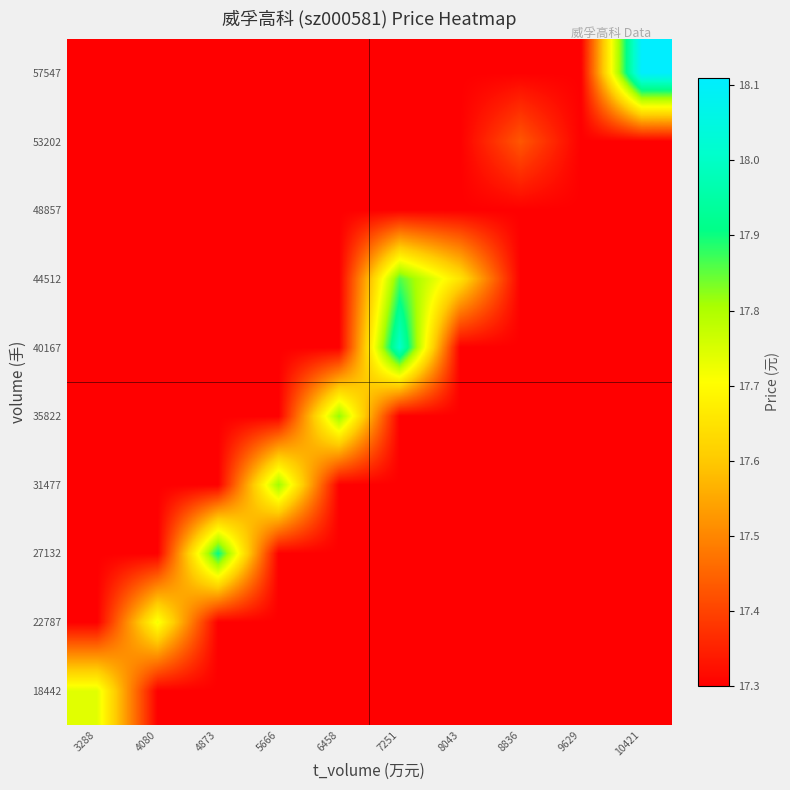

Reading right to left, list all the values displayed in this chart.

18442: 10421=17.3	9629=17.3	8836=17.3	8043=17.3	7251=17.3	6458=17.3	5666=17.3	4873=17.3	4080=17.3	3288=17.7
22787: 10421=17.3	9629=17.3	8836=17.3	8043=17.3	7251=17.3	6458=17.3	5666=17.3	4873=17.3	4080=17.7	3288=17.3
27132: 10421=17.3	9629=17.3	8836=17.3	8043=17.3	7251=17.3	6458=17.3	5666=17.3	4873=17.9	4080=17.3	3288=17.3
31477: 10421=17.3	9629=17.3	8836=17.3	8043=17.3	7251=17.3	6458=17.3	5666=17.8	4873=17.3	4080=17.3	3288=17.3
35822: 10421=17.3	9629=17.3	8836=17.3	8043=17.3	7251=17.3	6458=17.8	5666=17.3	4873=17.3	4080=17.3	3288=17.3
40167: 10421=17.3	9629=17.3	8836=17.3	8043=17.3	7251=18.0	6458=17.3	5666=17.3	4873=17.3	4080=17.3	3288=17.3
44512: 10421=17.3	9629=17.3	8836=17.3	8043=17.6	7251=17.9	6458=17.3	5666=17.3	4873=17.3	4080=17.3	3288=17.3
48857: 10421=17.3	9629=17.3	8836=17.3	8043=17.3	7251=17.3	6458=17.3	5666=17.3	4873=17.3	4080=17.3	3288=17.3
53202: 10421=17.3	9629=17.3	8836=17.4	8043=17.3	7251=17.3	6458=17.3	5666=17.3	4873=17.3	4080=17.3	3288=17.3
57547: 10421=18.1	9629=17.3	8836=17.3	8043=17.3	7251=17.3	6458=17.3	5666=17.3	4873=17.3	4080=17.3	3288=17.3